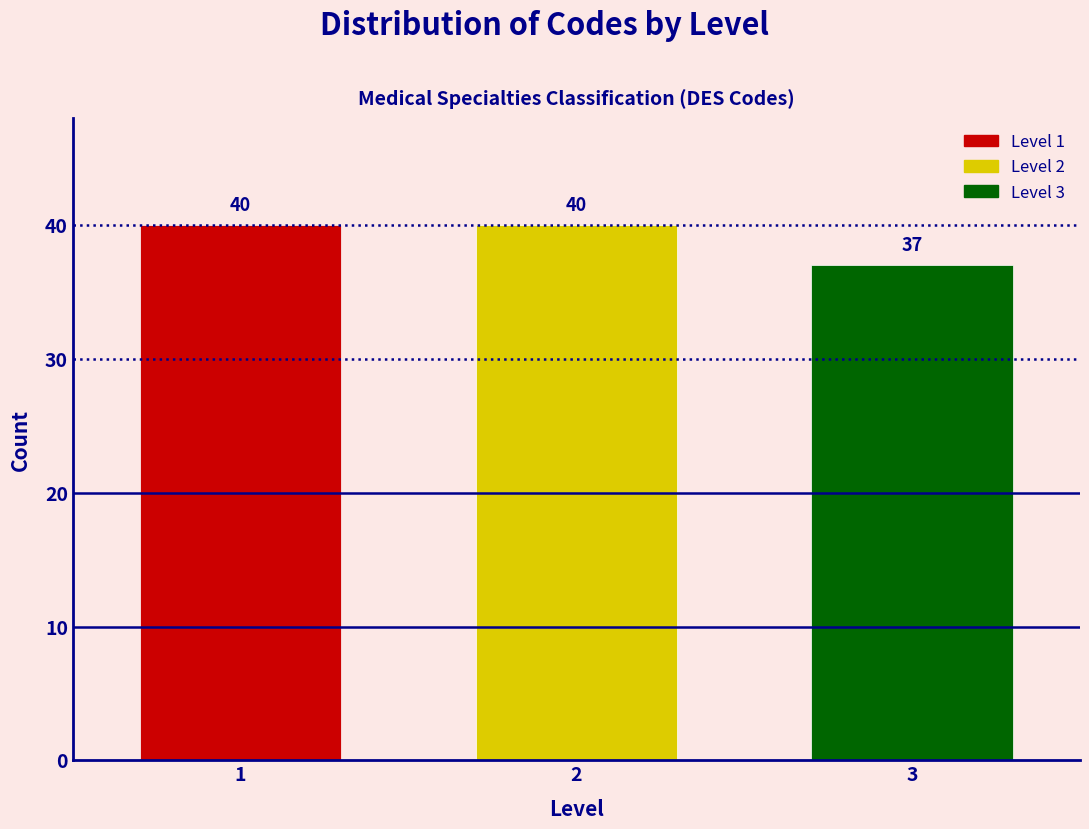

Reading right to left, transcribe all the data shown in this chart.

37	40	40